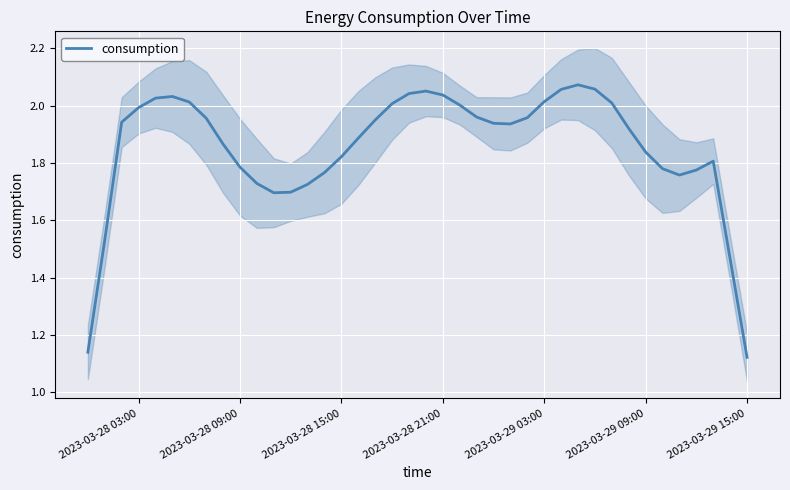

What is the maximum value shown in the chart?

2.1